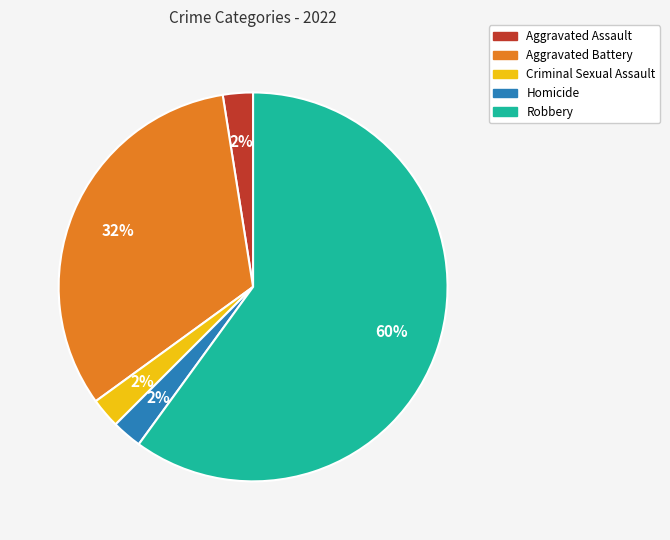

Is it true that Aggravated Battery is 32% of the pie?

True